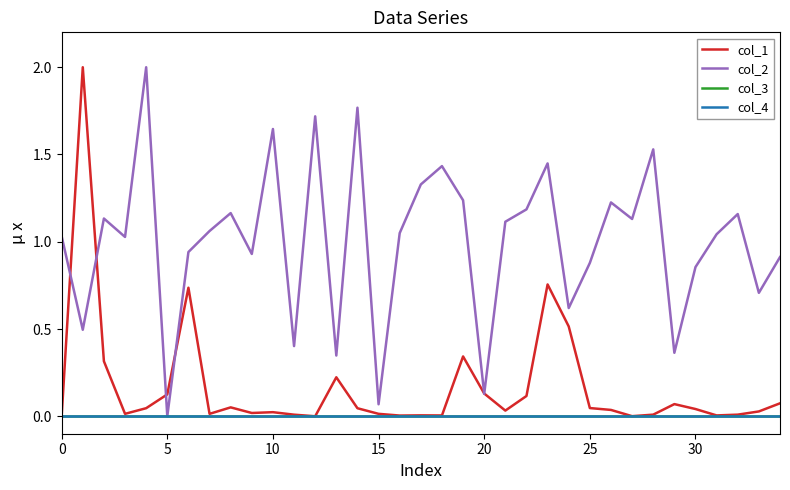

Is this an area chart (filled region under the line)?

No